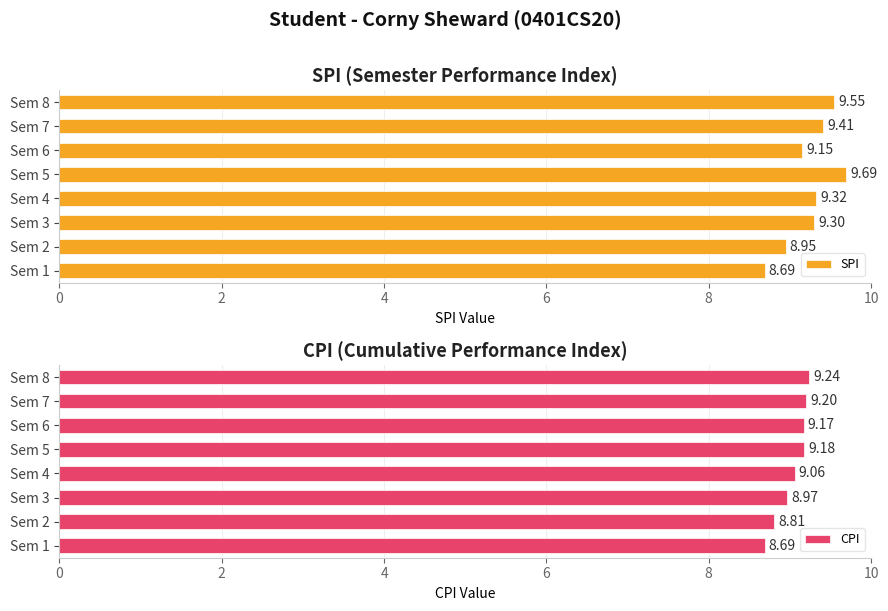

What is the difference between the second highest and minimum values in the SPI series?

0.9